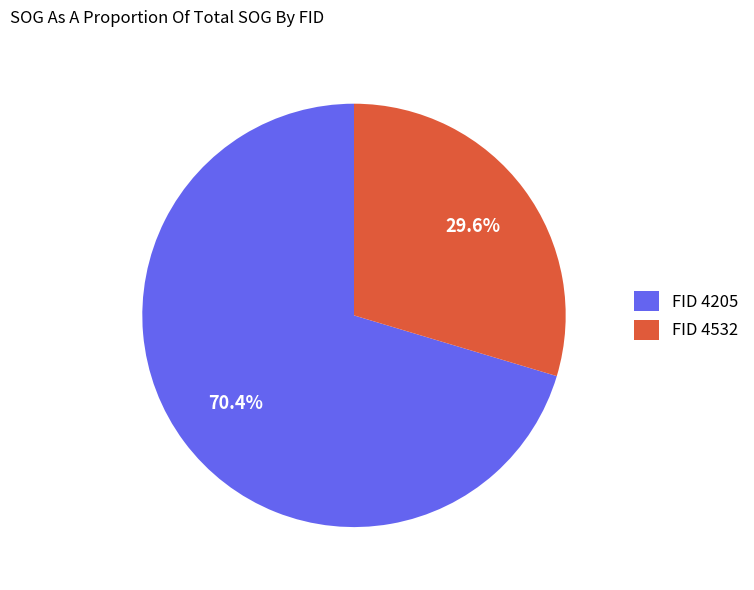

Combined, do FID 4205 and FID 4532 account for over 50%?

Yes